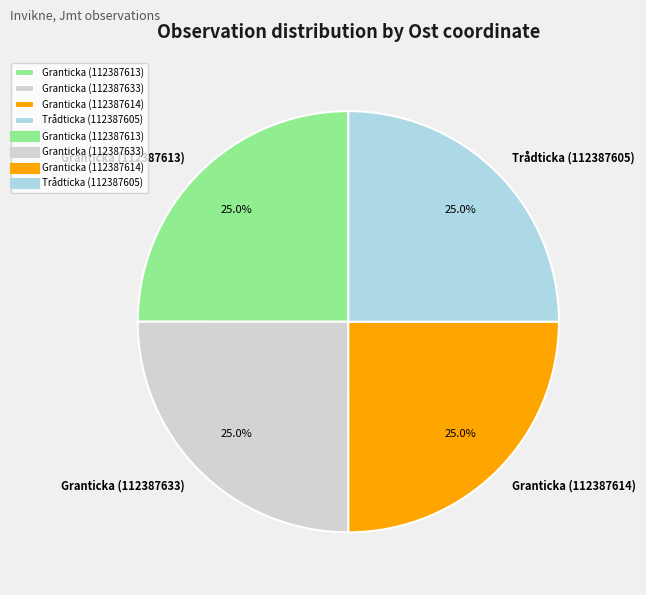

Approximately how many times larger is the value at Granticka (112387614) compared to Trådticka (112387605)?

1.0